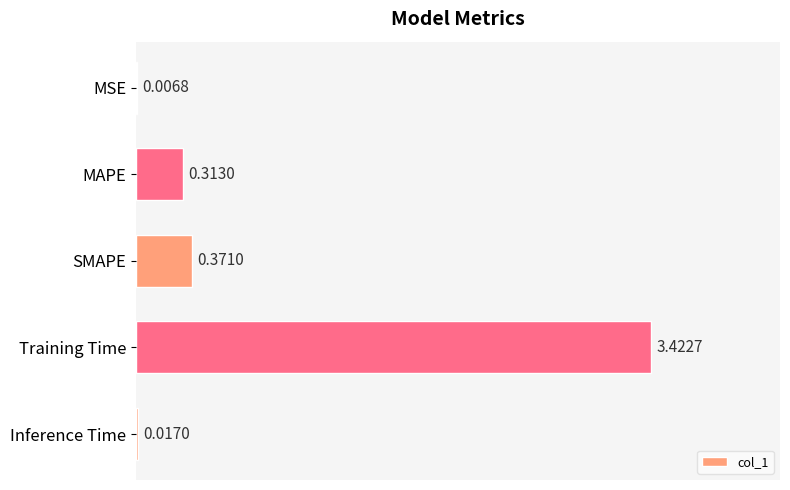

What is the change in value from SMAPE to Inference Time?

-0.4